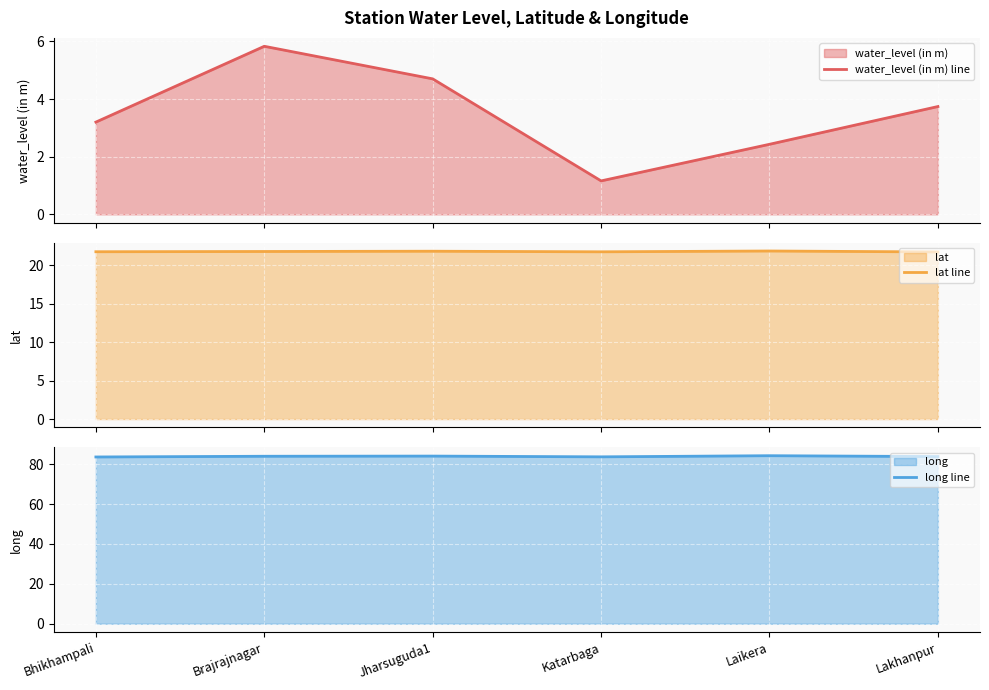

What is the value of the lat line point at the 4th from the left?

21.8